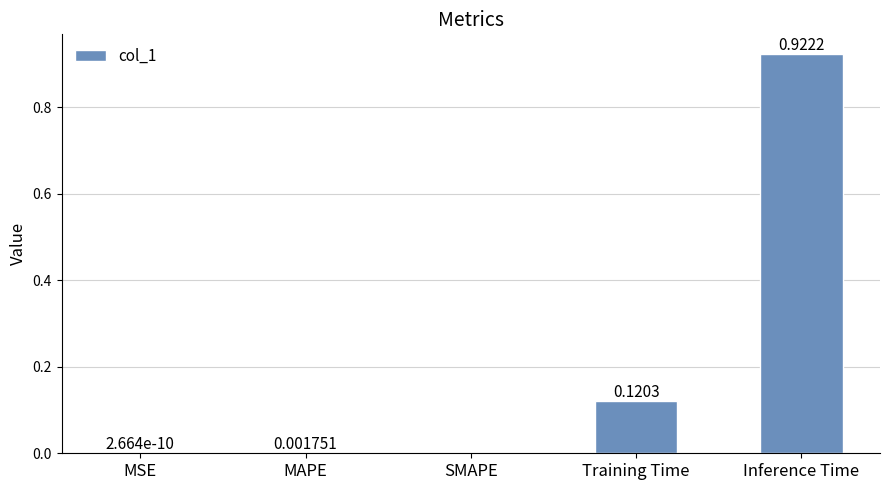

Which category has the highest value across all series?

Inference Time